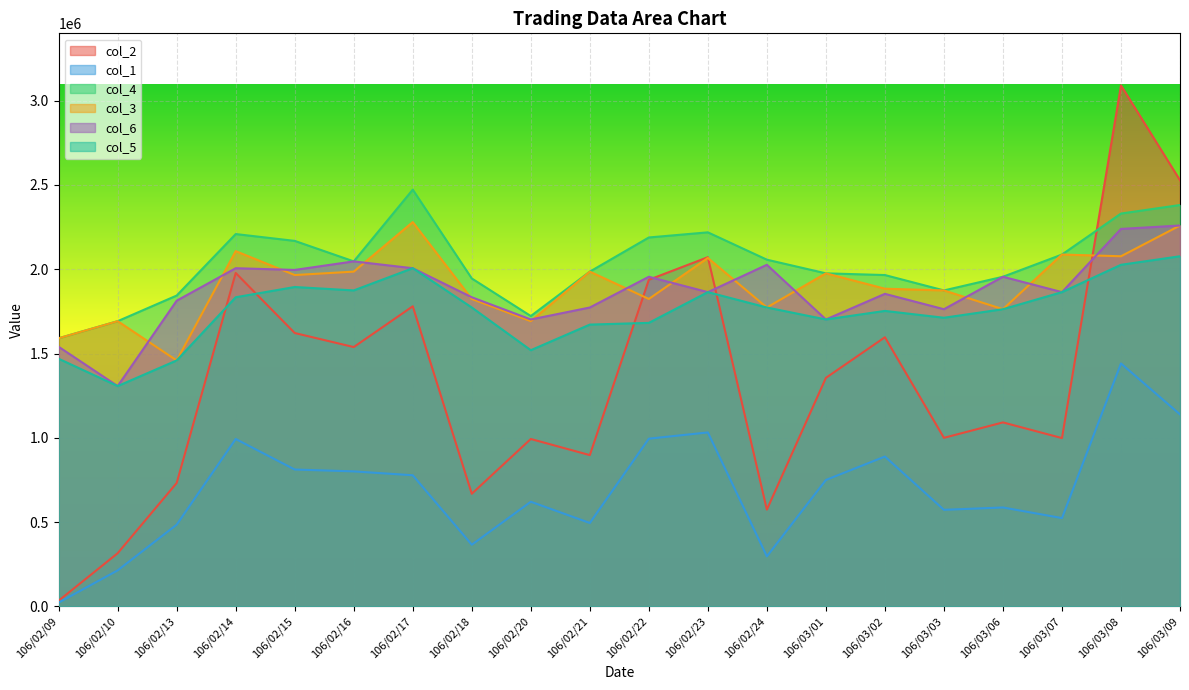

Between 106/02/18 and 106/02/10, which is larger?

106/02/18